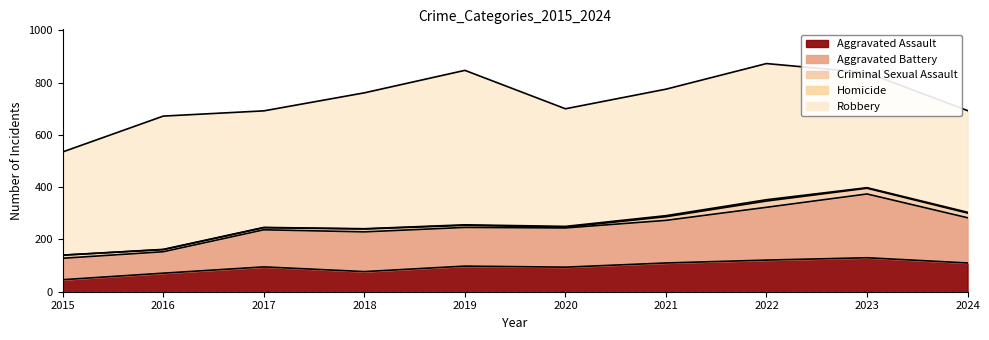

What is the value of the Robbery point at the 3rd from the left?

446